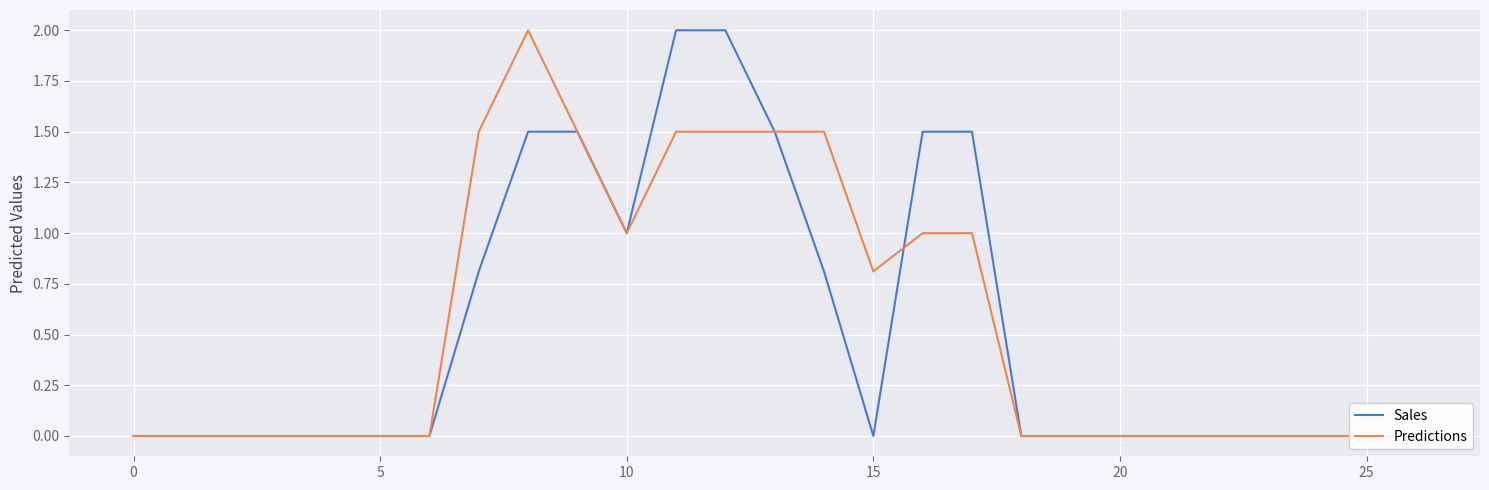

What is the label of the 8th point from the right?

19